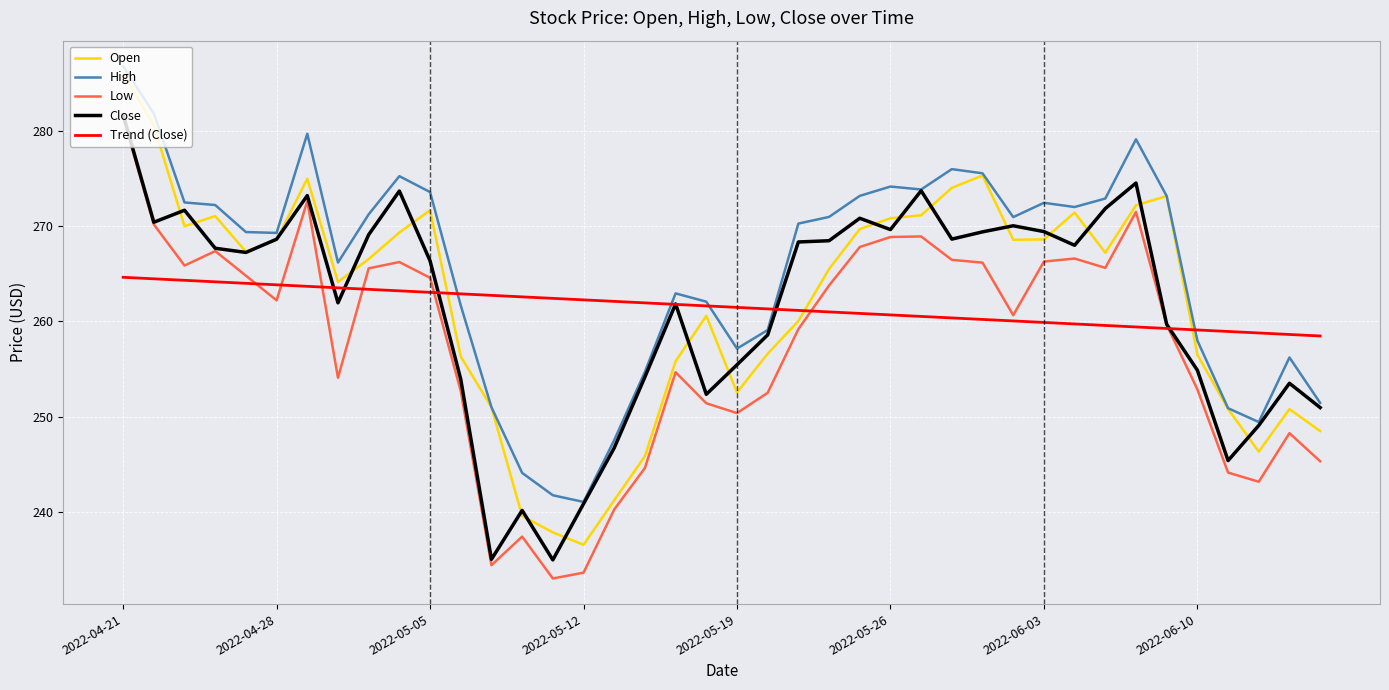

What is the lowest value of the High series?

241.1